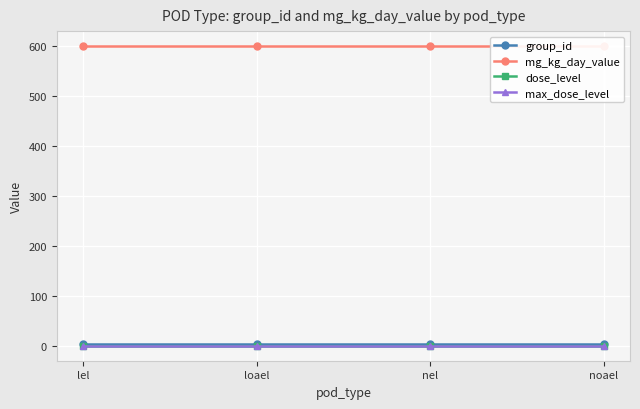

Which series has the largest range (max minus min)?

group_id